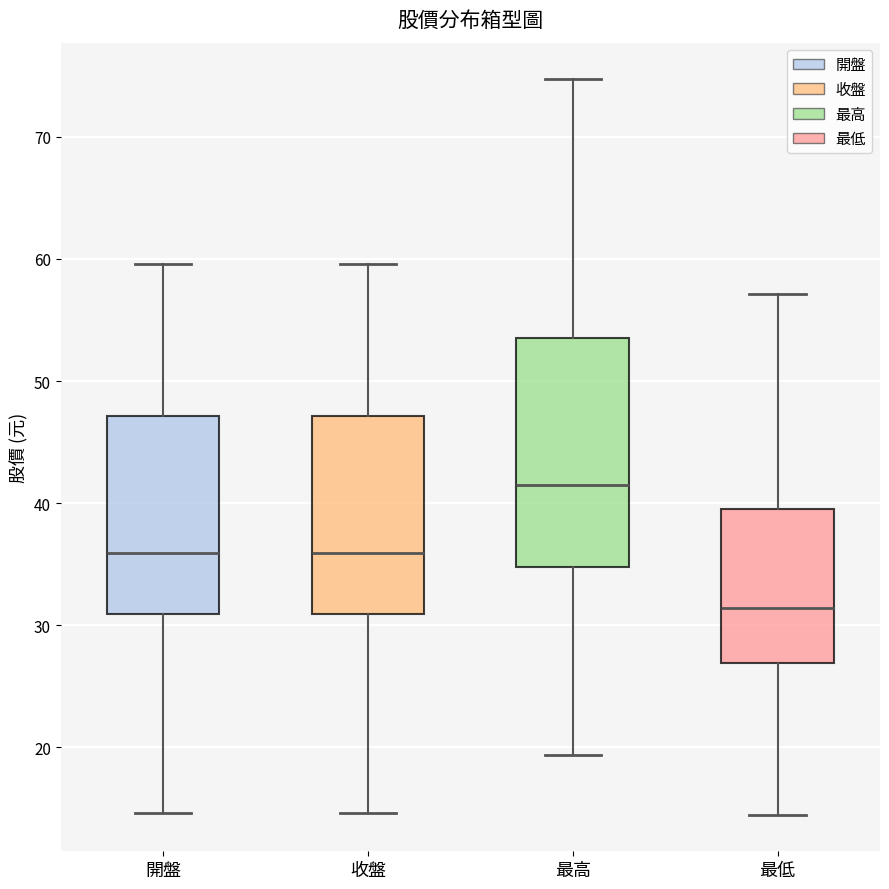

Where is the upper edge of the box for 收盤 on the y-axis? The values are not printed on the chart, so give them approximately, as read against the axis.

47